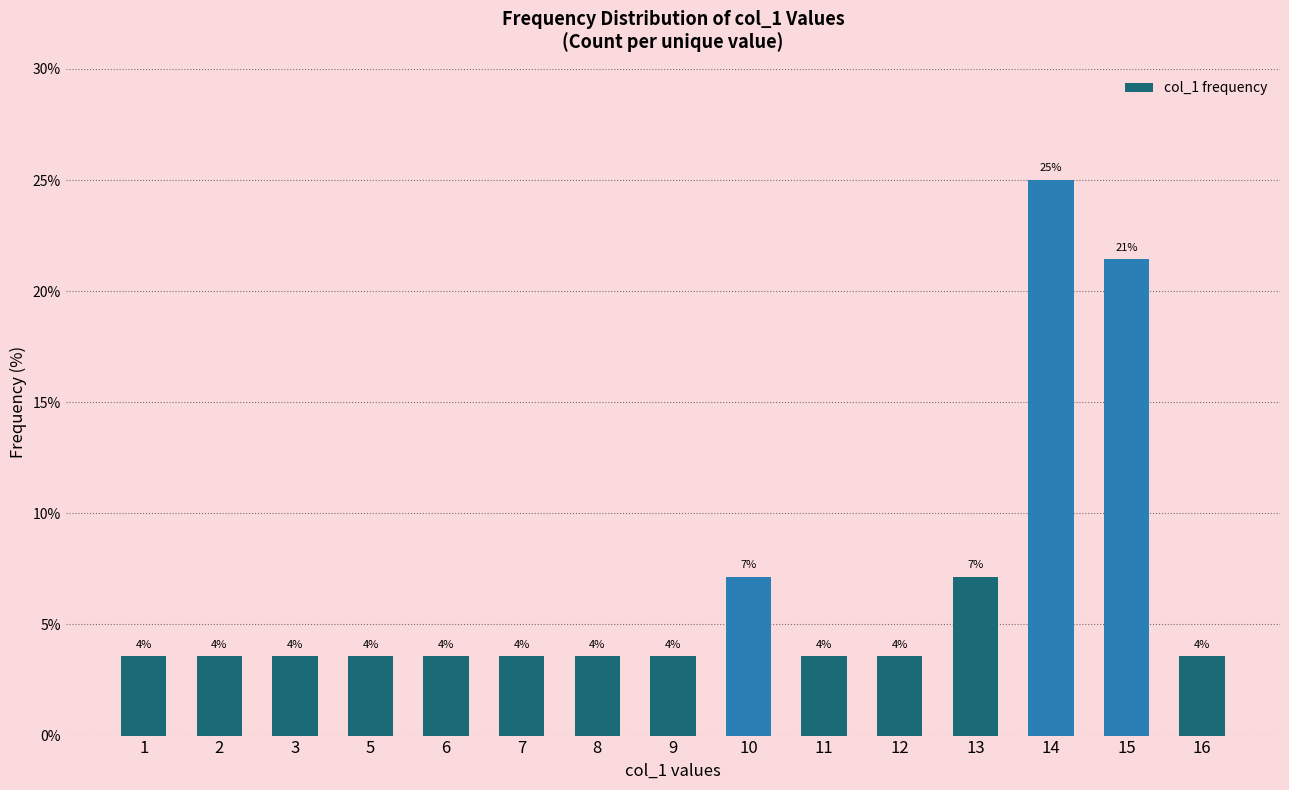

What is the value of the 2nd bar from the left?

3.6